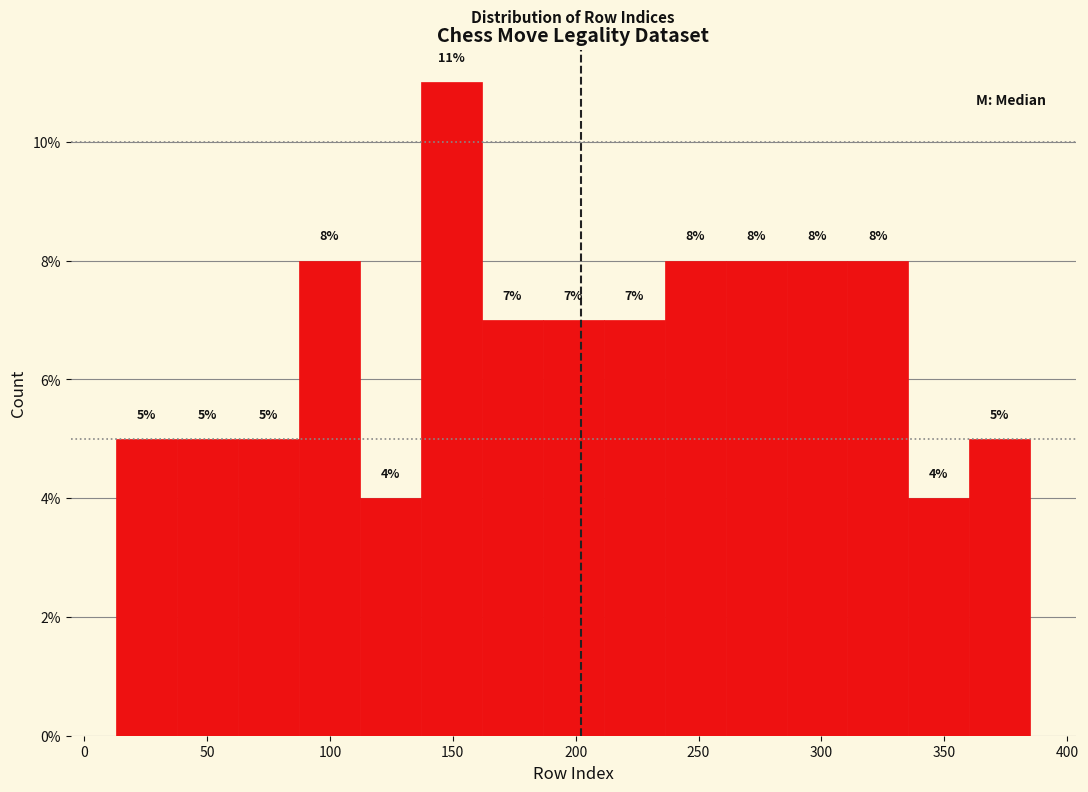

Which range on the x-axis has the tallest bar?

135 to 160